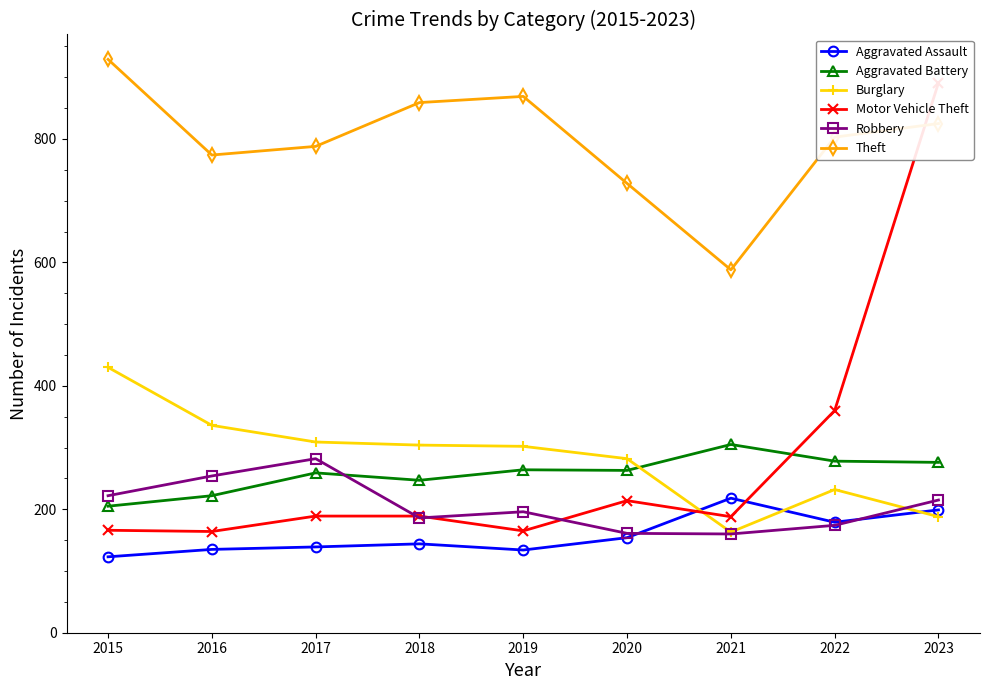

What is the difference between the second highest and minimum values in the Motor Vehicle Theft series?

196